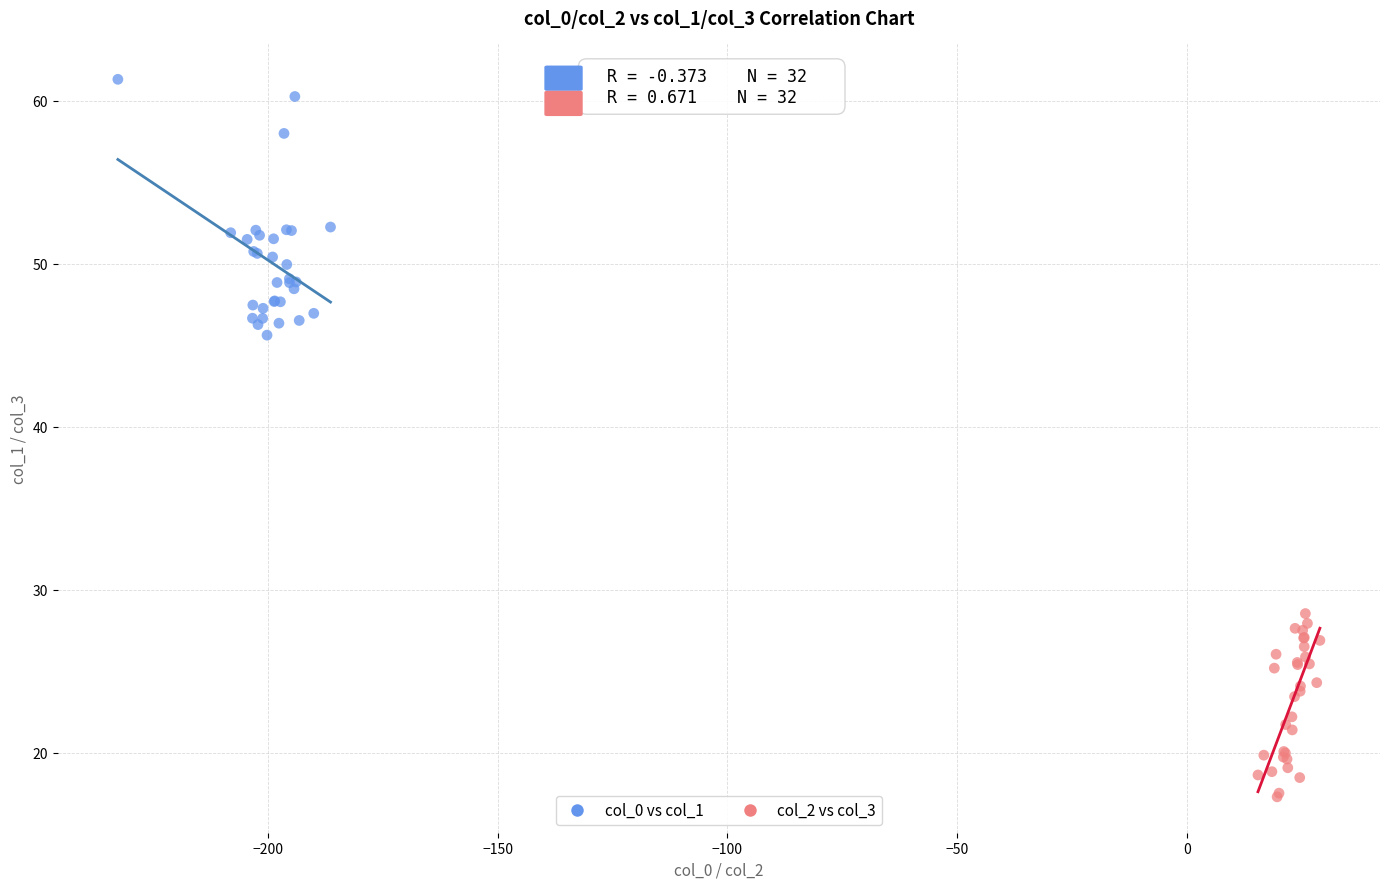

Which series contains the lowest Y value?

col_2 vs col_3